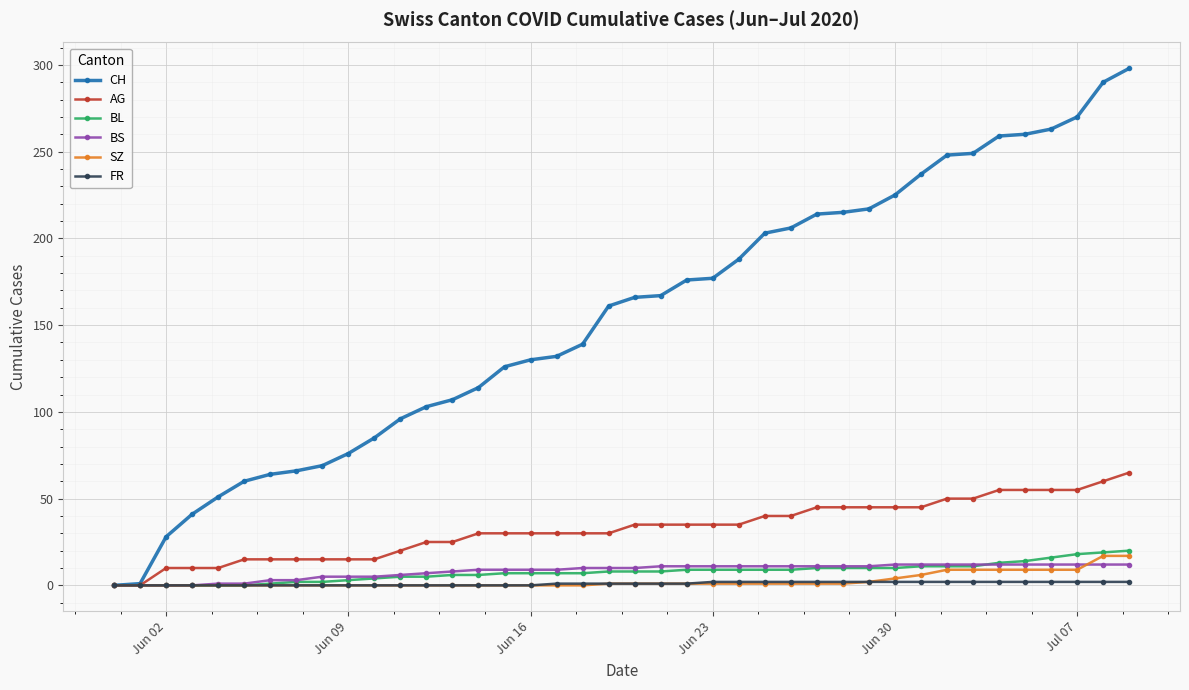

What is the maximum value shown in the chart?

298